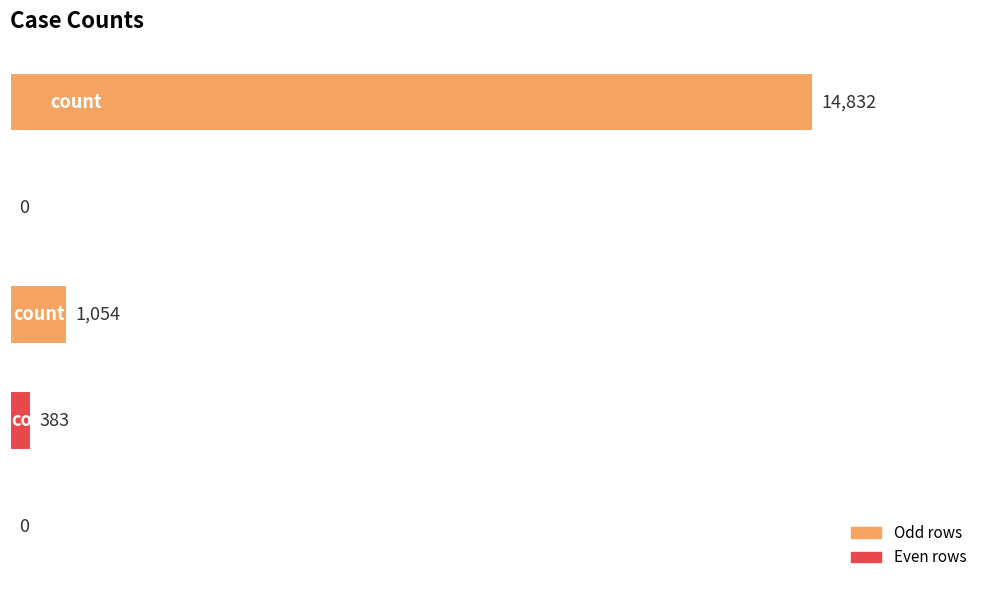

What is the maximum value shown in the chart?

14832